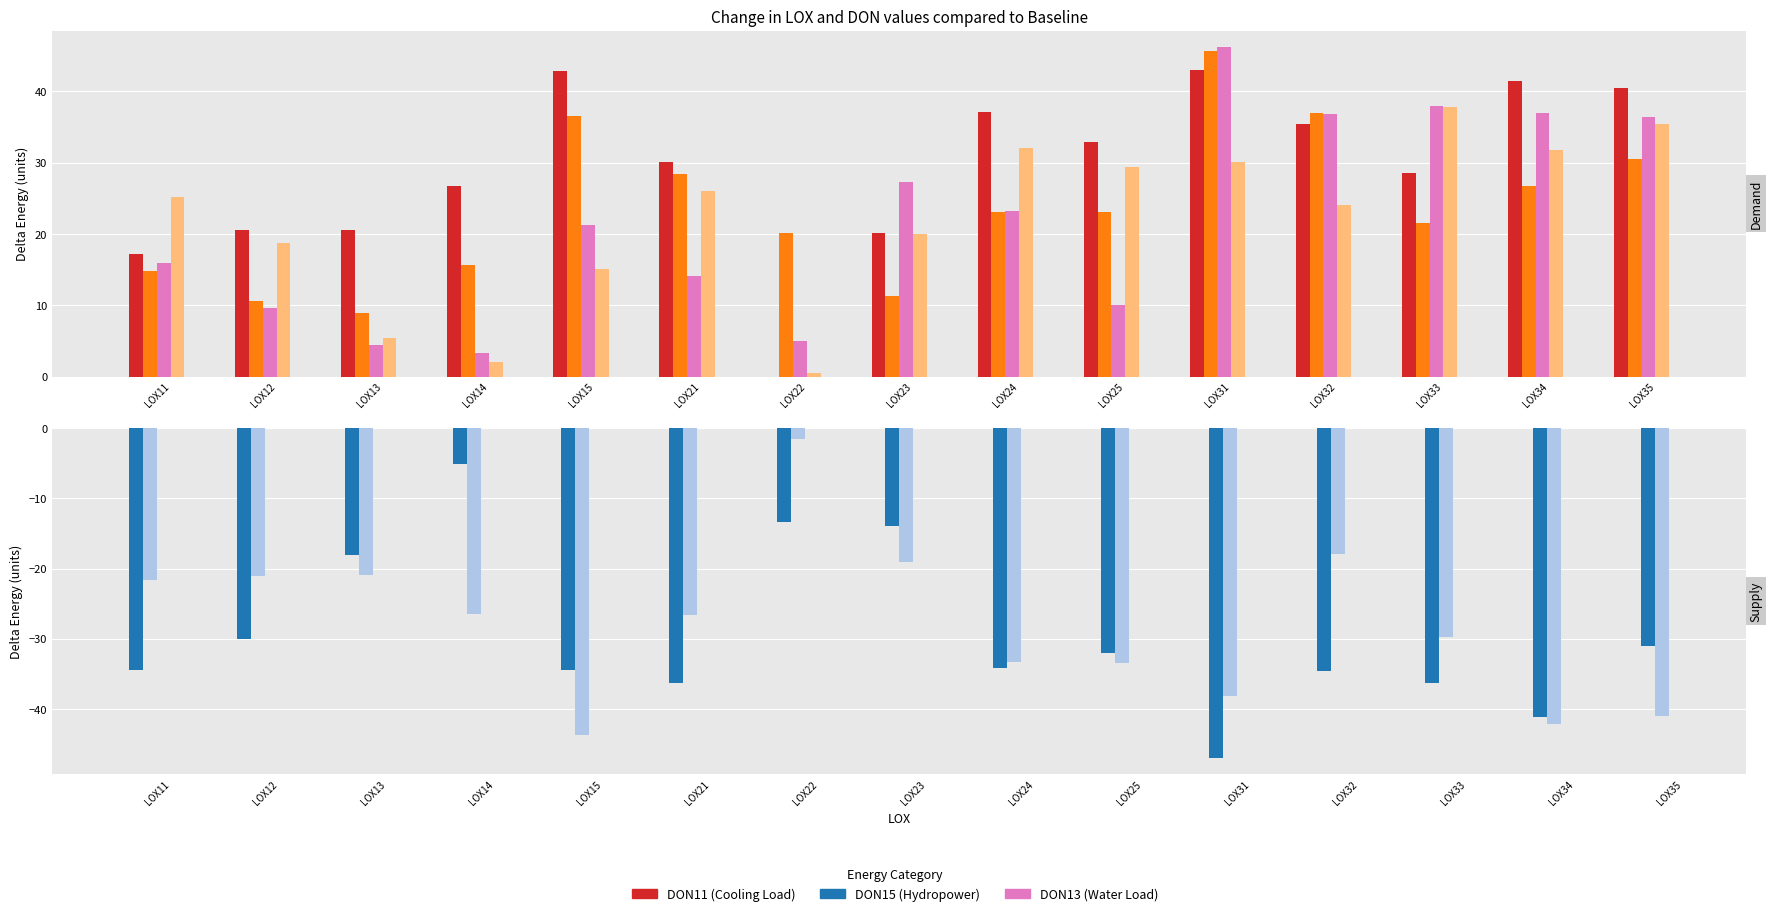

What is the difference between the DON12 (Cooling Load2) values at LOX24 and LOX31?

22.6